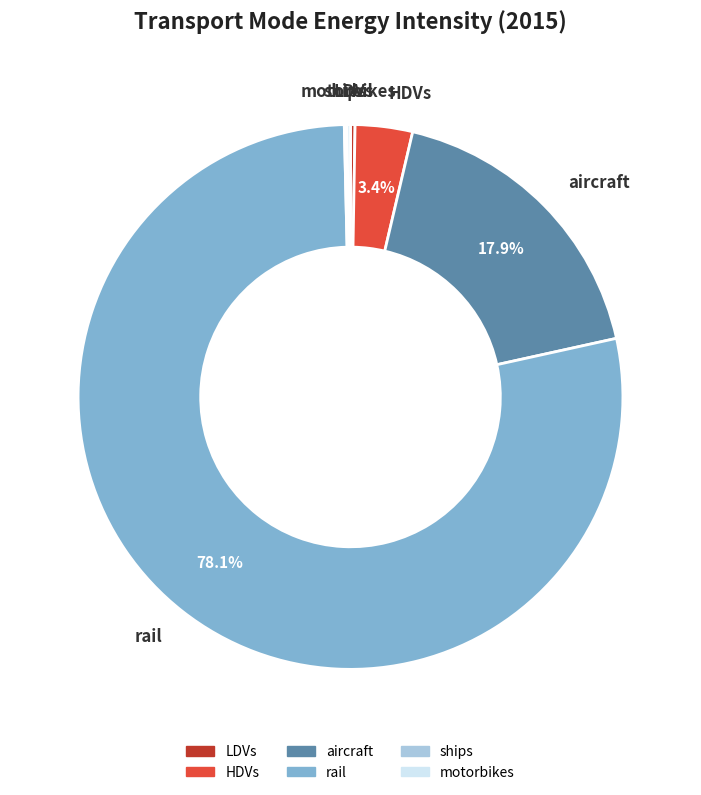

What is the largest slice in the pie chart?

rail